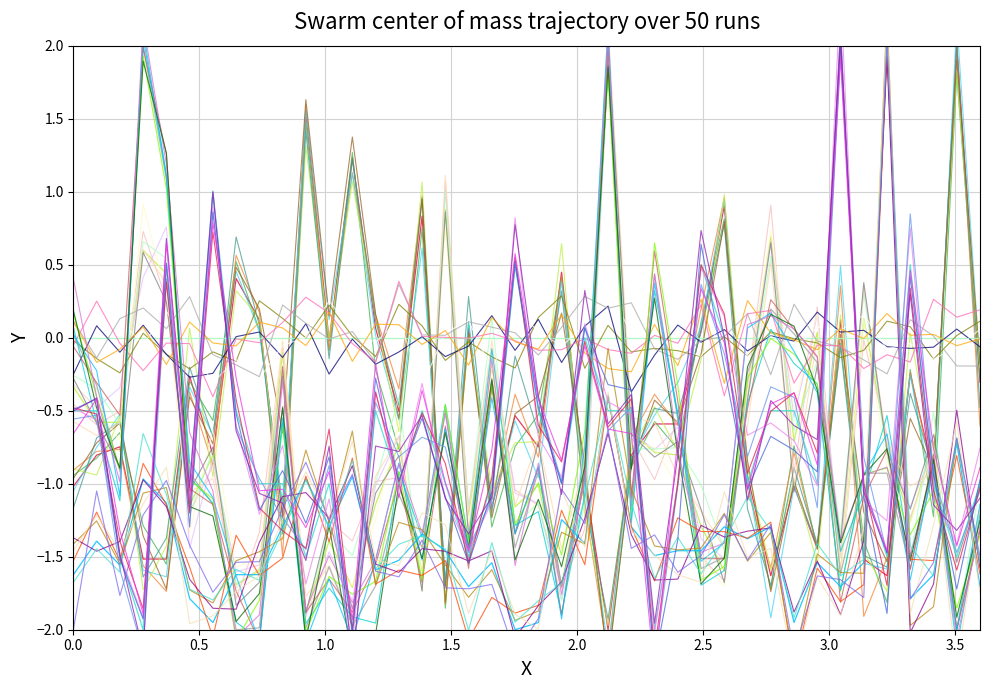

Is this an area chart (filled region under the line)?

No